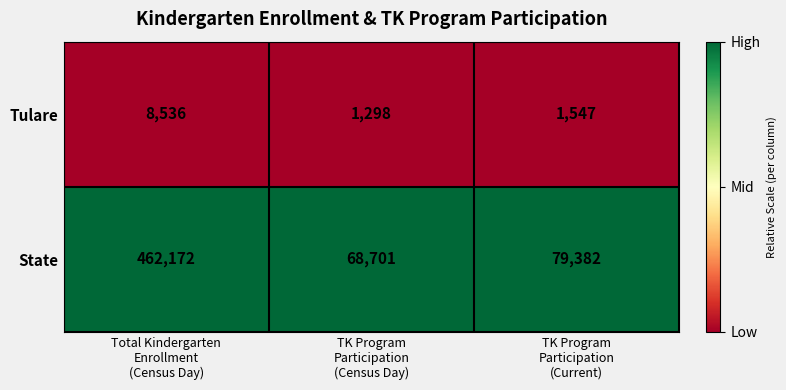

Which series changed the most between Total Kindergarten
Enrollment
(Census Day) and TK Program
Participation
(Census Day)?

State